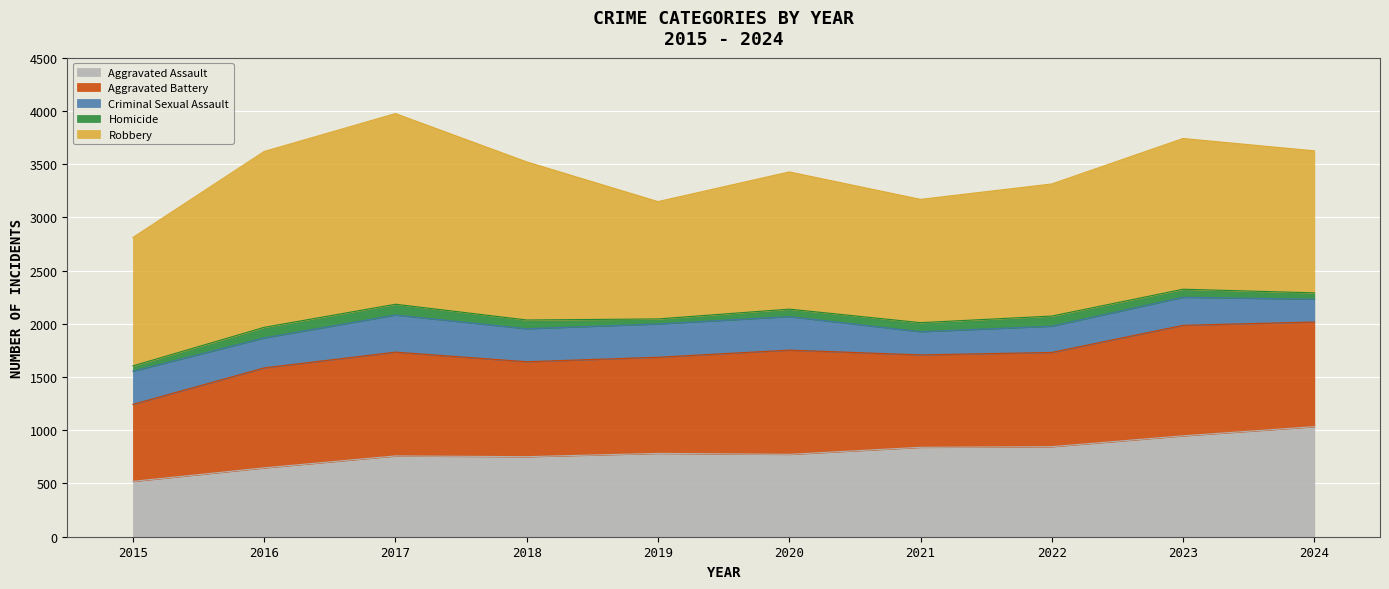

How many lines are shown in the chart?

5